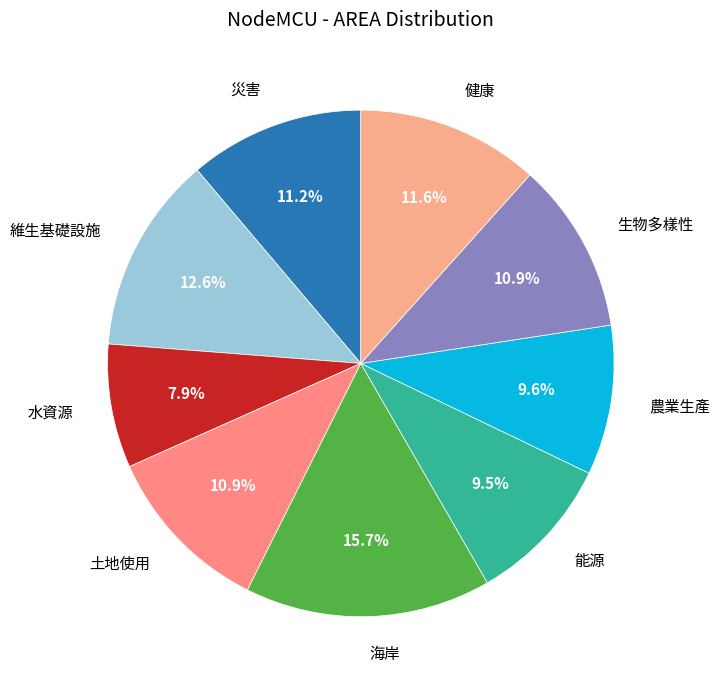

Between 農業生產 and 土地使用, which is larger?

土地使用